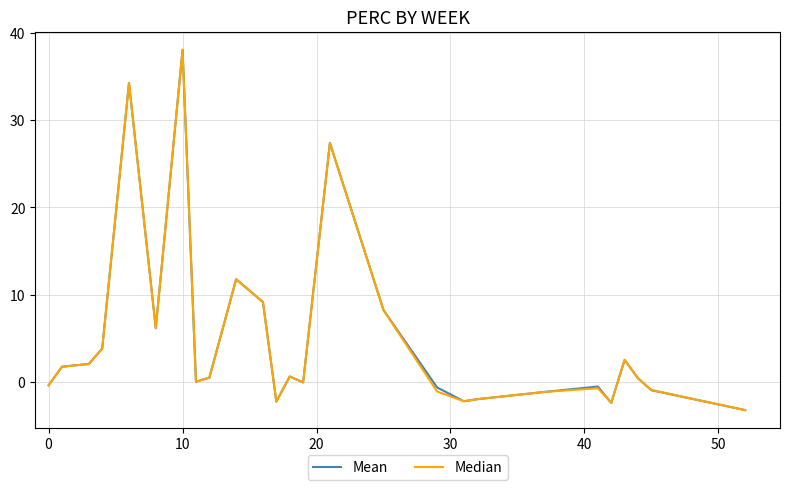

What is the greatest value displayed?

38.1